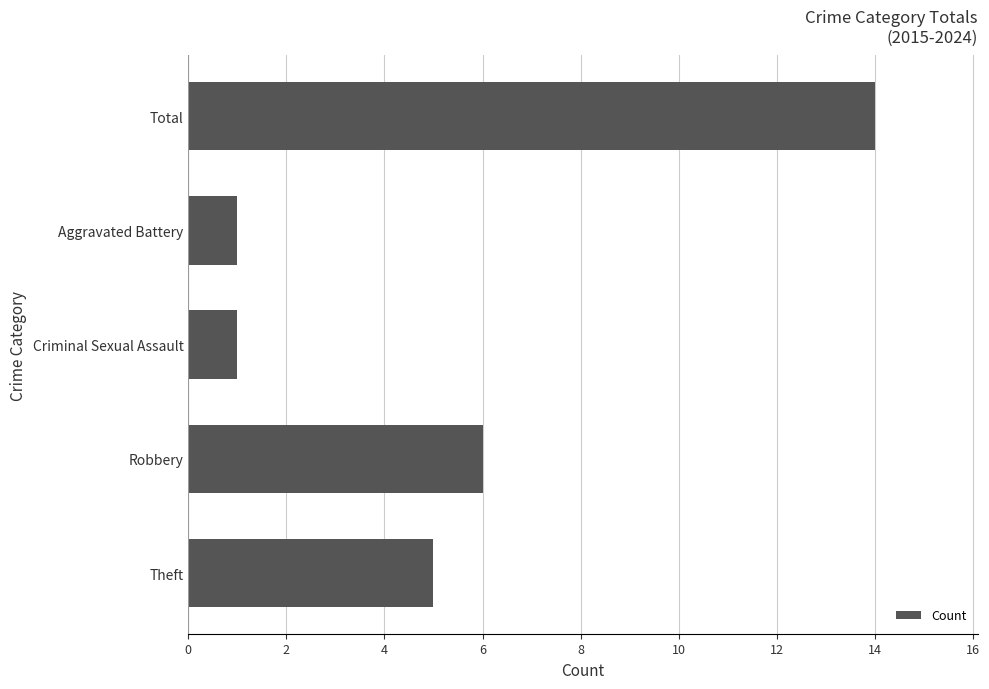

What is the difference between the maximum and minimum values?

13